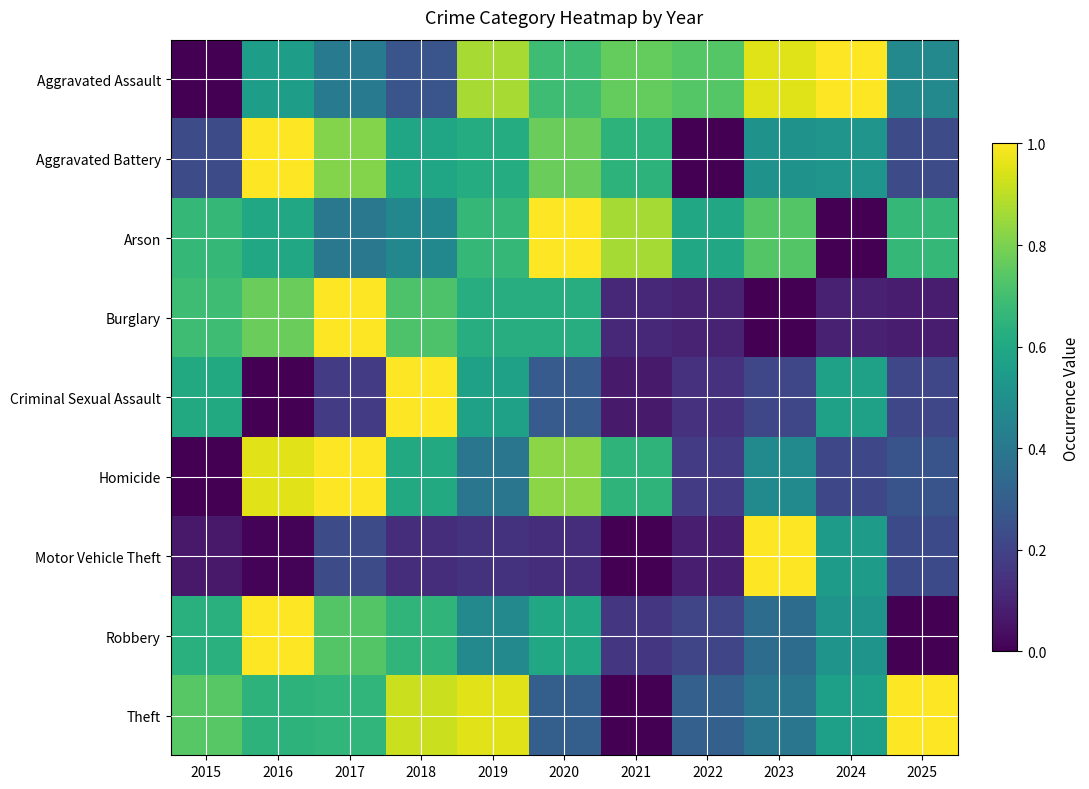

At which category is the sum across all series the highest?

2016